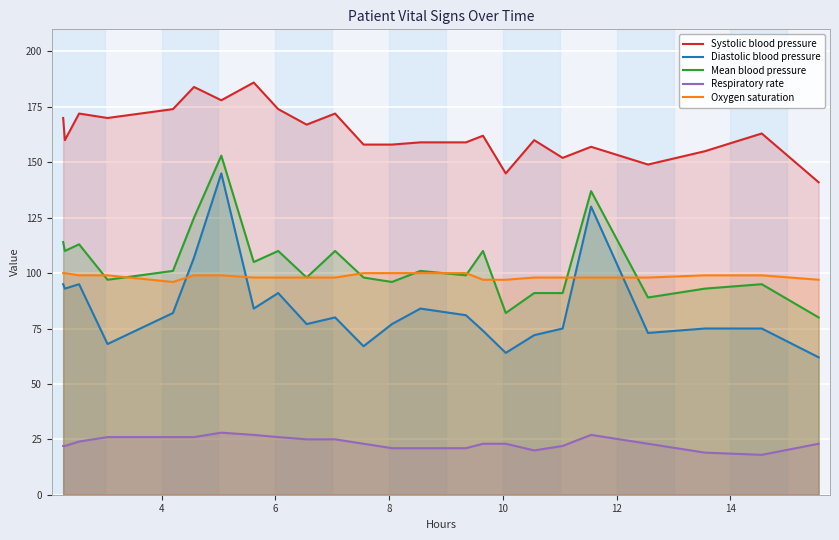

Which series has the largest total across all categories?

Systolic blood pressure